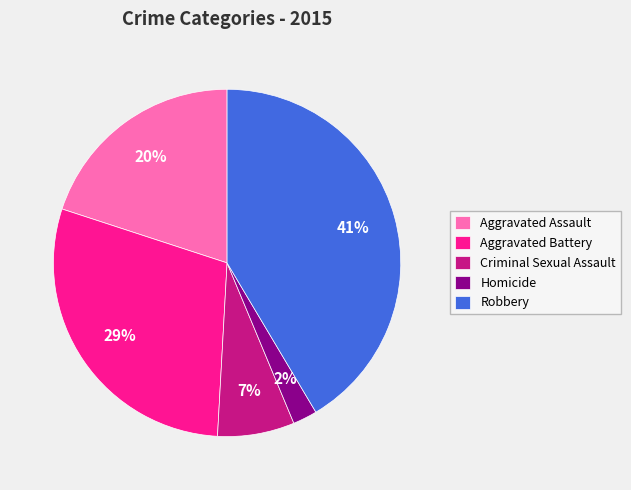

Is the sum of Homicide and Aggravated Battery greater than half?

No